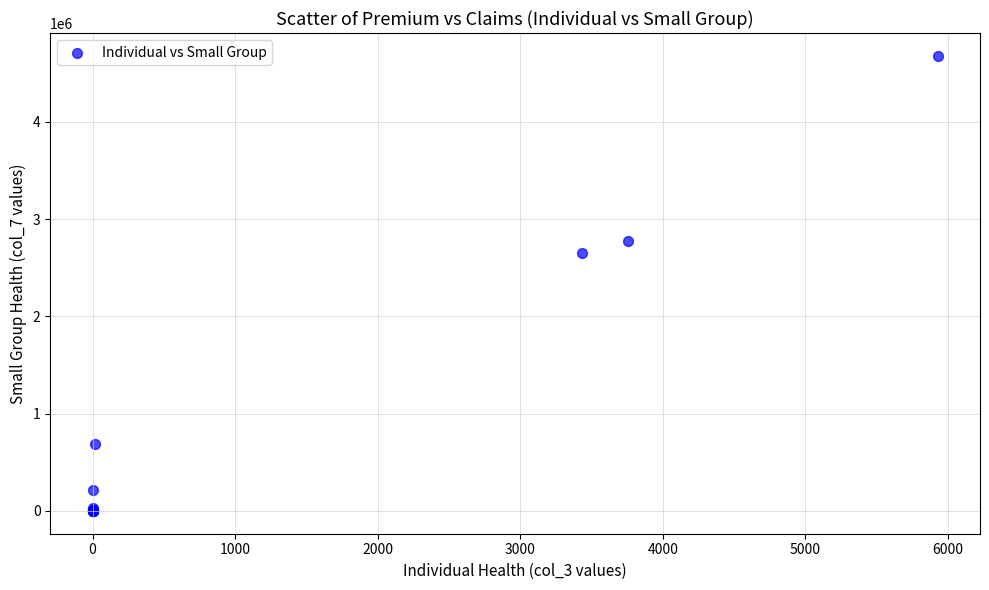

What Y value in the scatter plot is closest to 2339785?

2650164.6